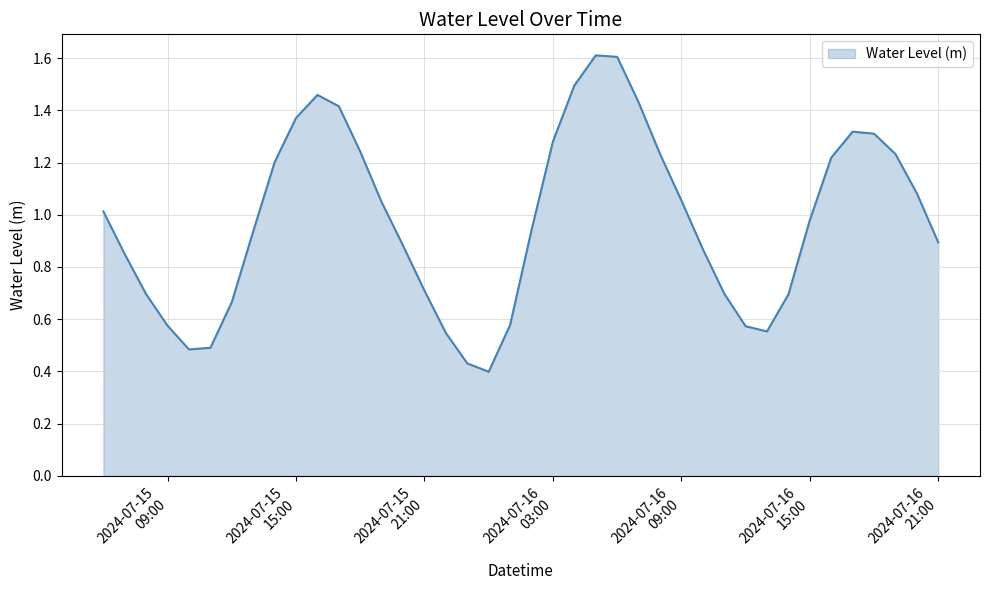

What is the maximum value shown in the chart?

1.6